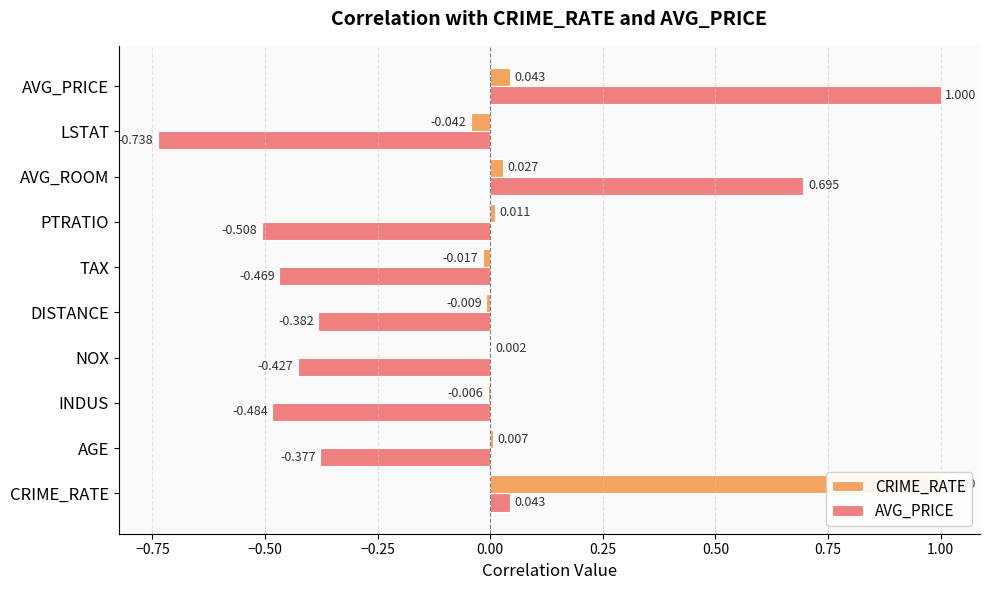

What is the difference between the maximum and minimum values in the CRIME_RATE series?

1.0